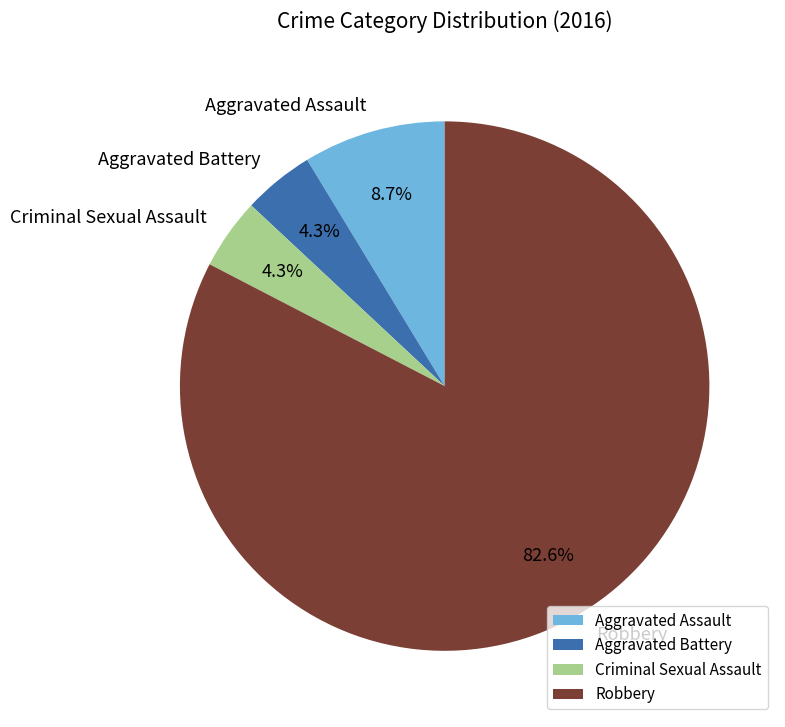

Between Criminal Sexual Assault and Aggravated Assault, which is larger?

Aggravated Assault